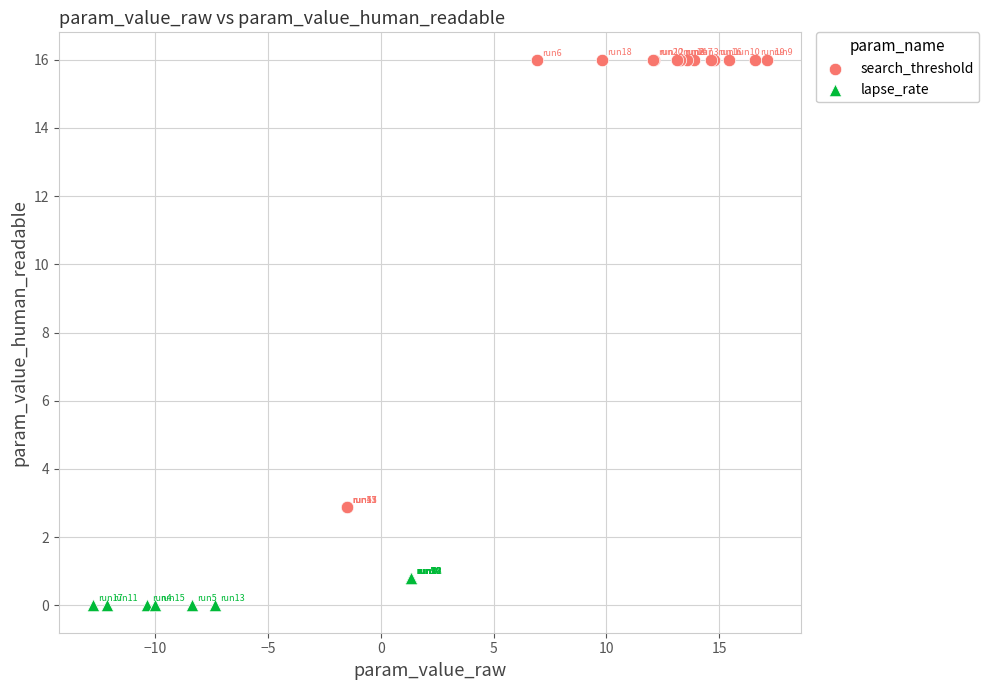

Which series reaches the maximum Y coordinate?

search_threshold